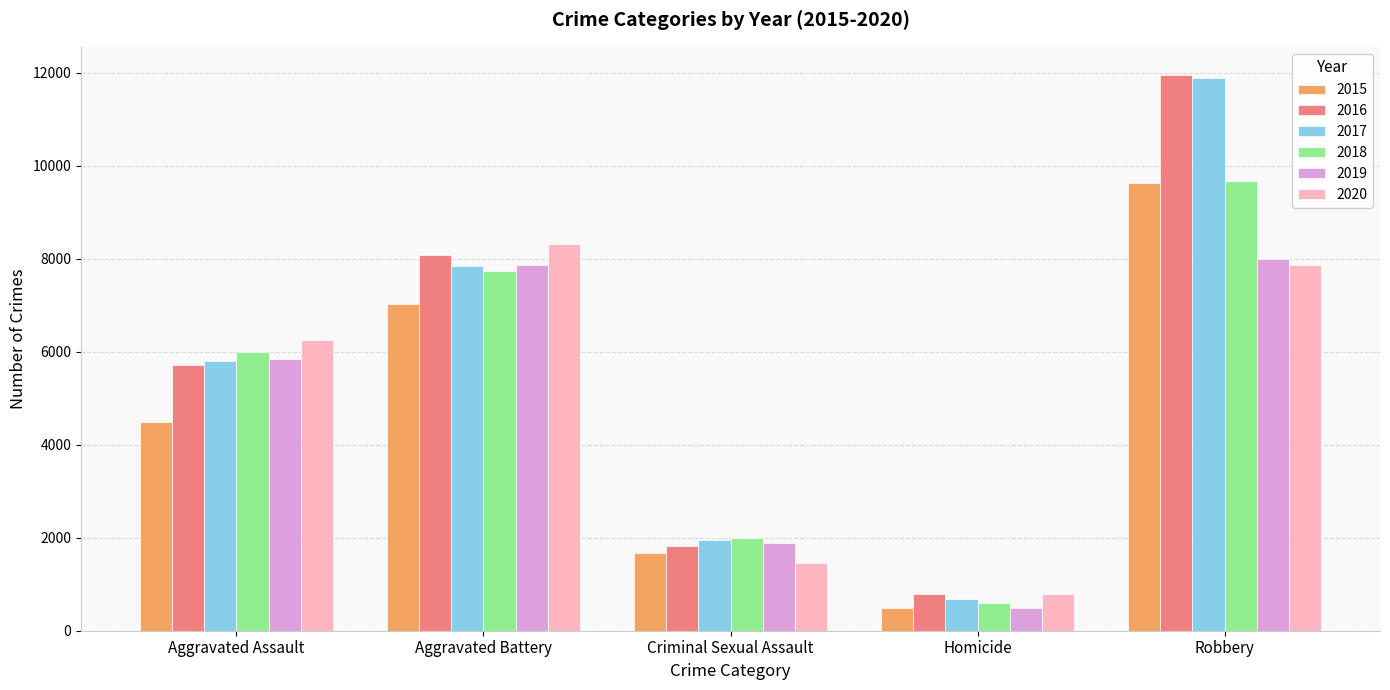

What are all the series names shown in the legend?

2015, 2016, 2017, 2018, 2019, 2020